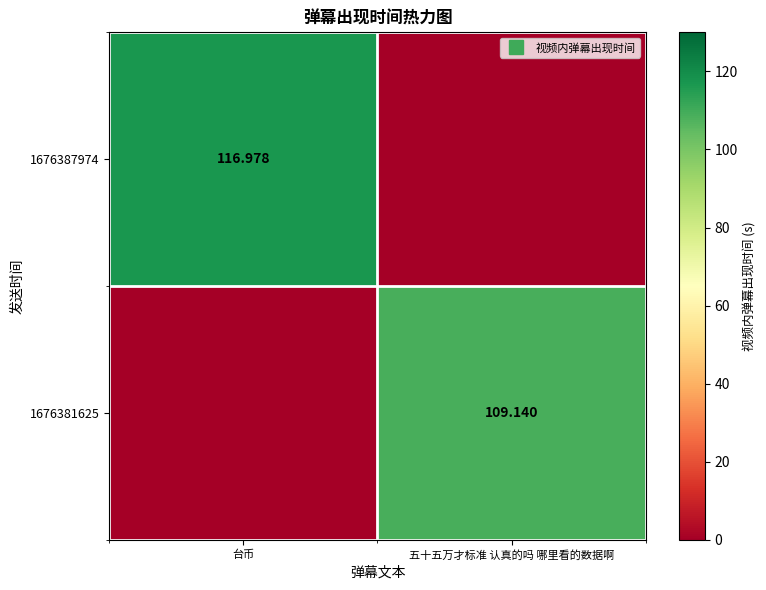

At which category does the chart reach its peak across all series?

台币